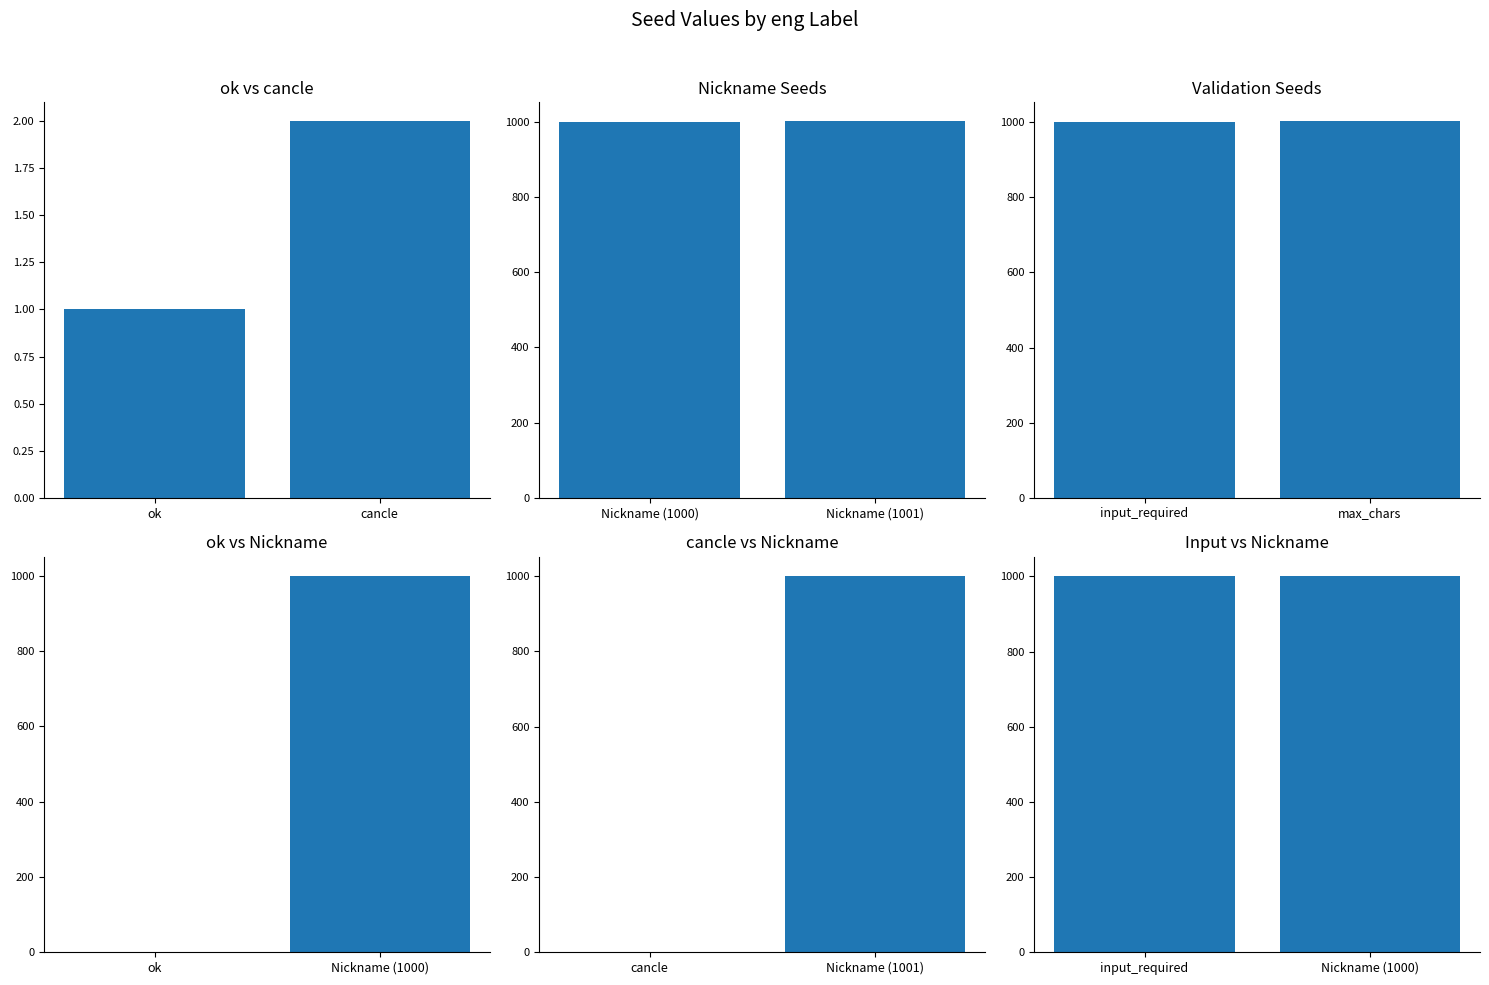

Is it true that ok vs Nickname equals 1 at ok?

False